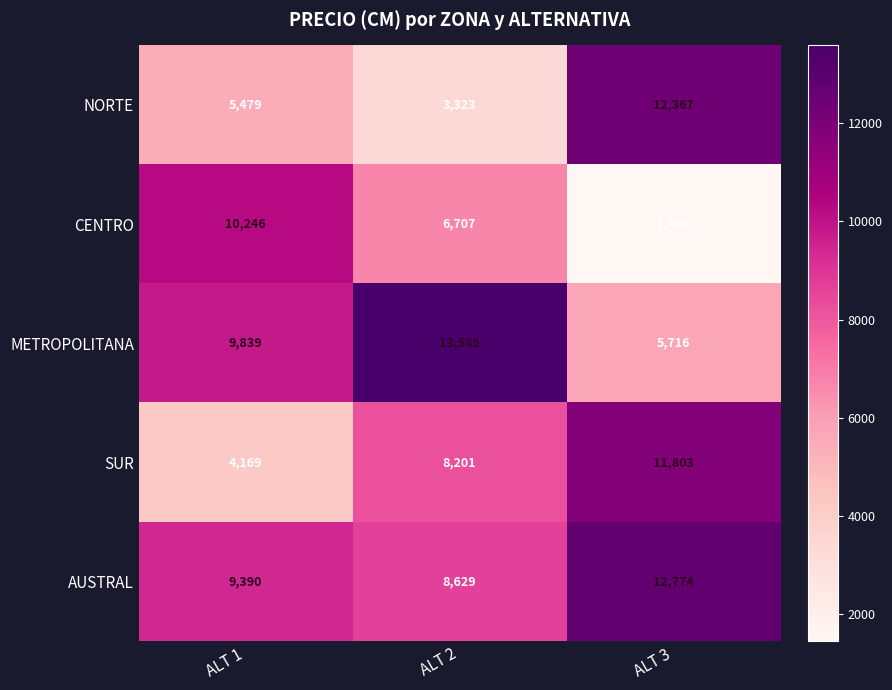

At ALT 3, list the series in order from largest to smallest.

AUSTRAL, NORTE, SUR, METROPOLITANA, CENTRO